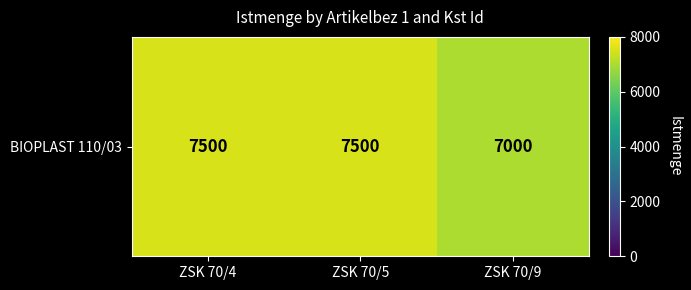

What is the approximate value at ZSK 70/9, to the nearest 50?

7000